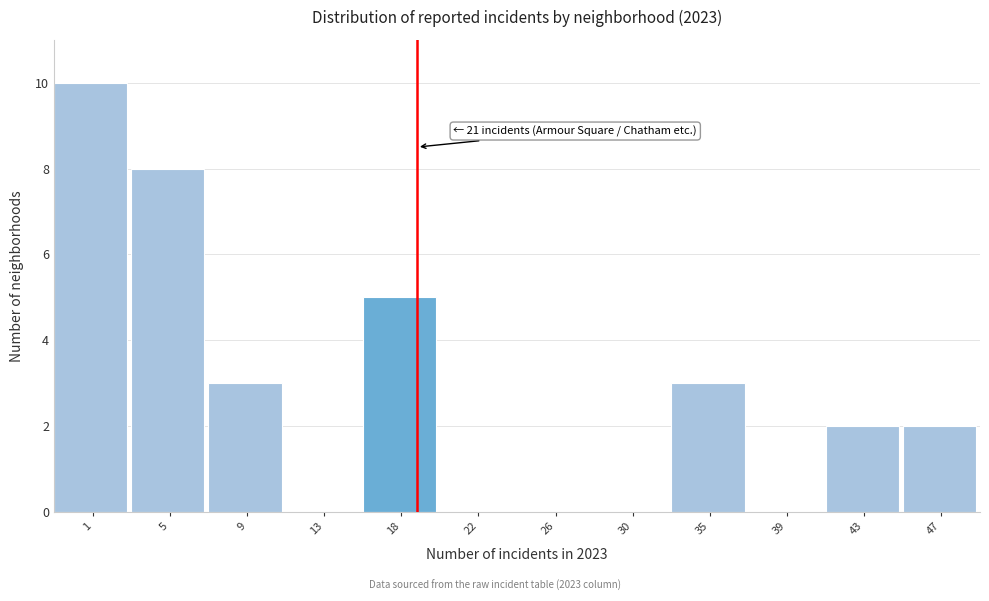

Reading left to right, list all the values displayed in this chart.

1=10	5=8	9=3	13=0	18=5	22=0	26=0	30=0	35=3	39=0	43=2	47=2